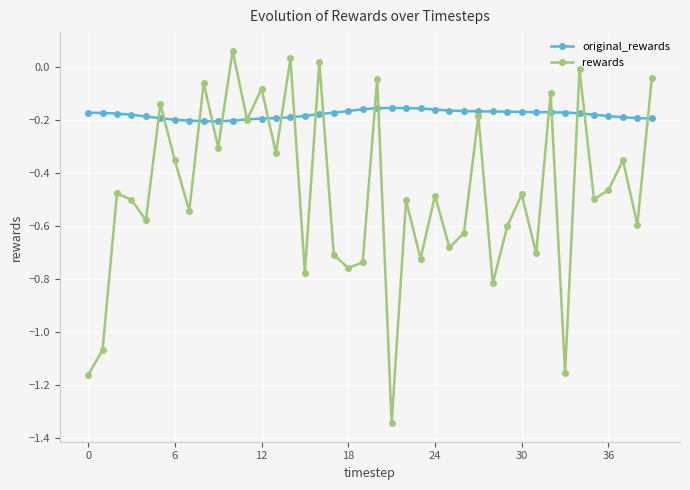

How many categories are shown in the chart?

40